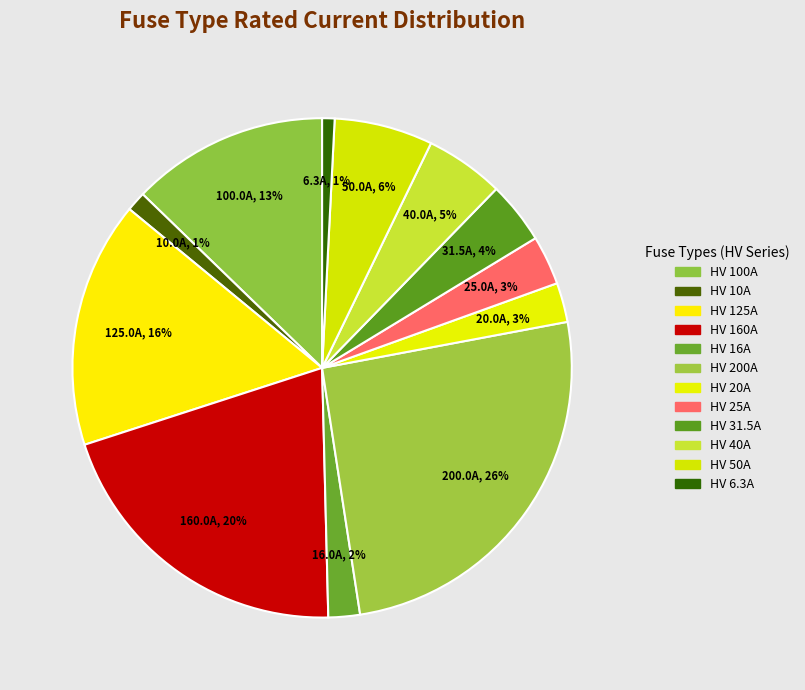

How many slices are in this pie chart?

12